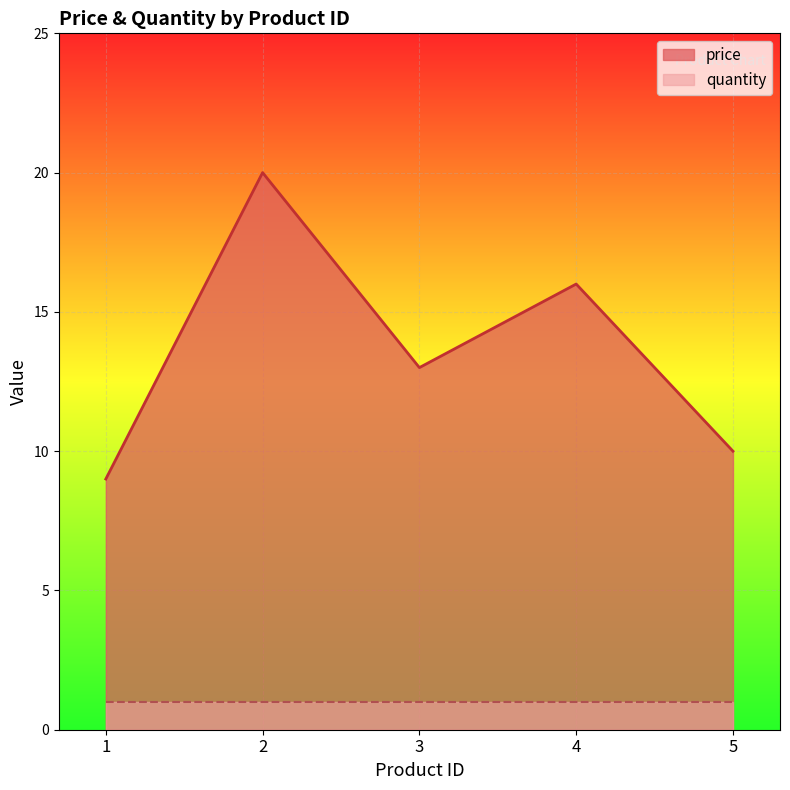

Approximately how many times larger is the value at 5 compared to 4?

0.6